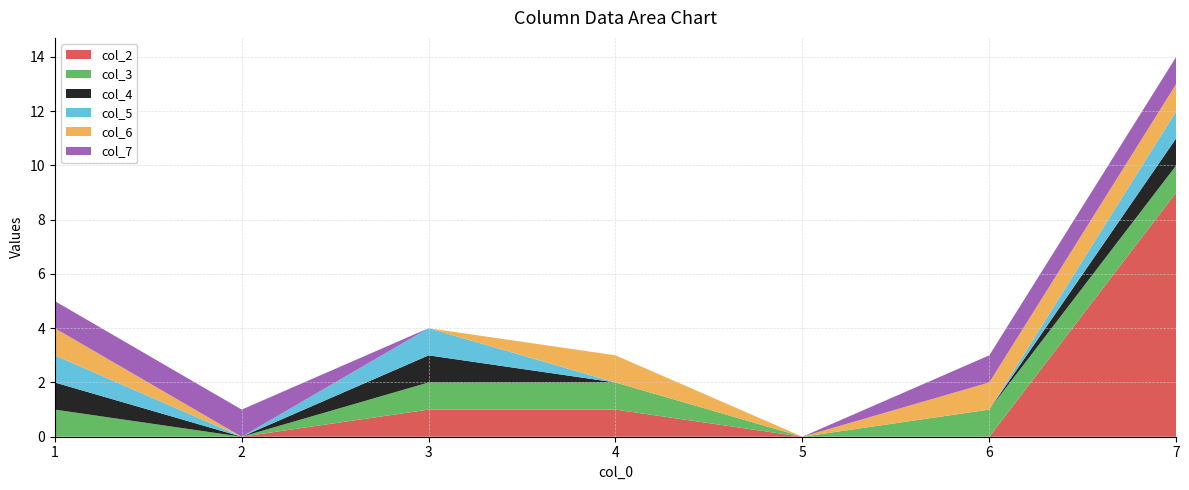

Reading left to right, what are all the values shown in this chart?

col_2: 0	0	1	1	0	0	9
col_3: 1	0	1	1	0	1	1
col_4: 1	0	1	0	0	0	1
col_5: 1	0	1	0	0	0	1
col_6: 1	0	0	1	0	1	1
col_7: 1	1	0	0	0	1	1